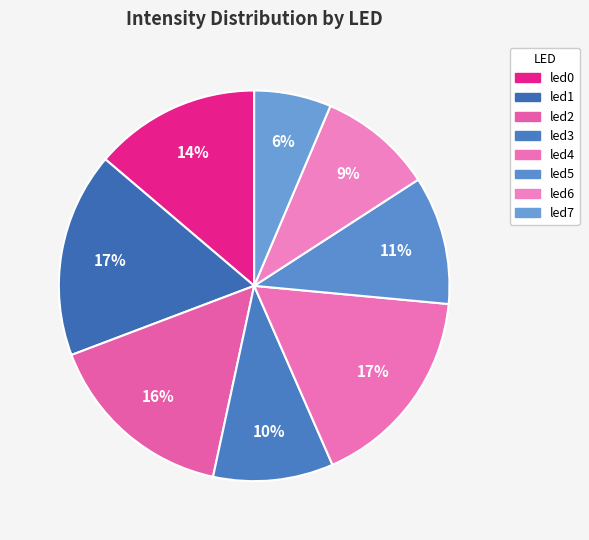

To the nearest percent, what percentage of the pie is led0?

14%